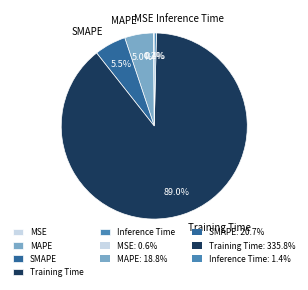

Which category accounts for the majority?

Training Time